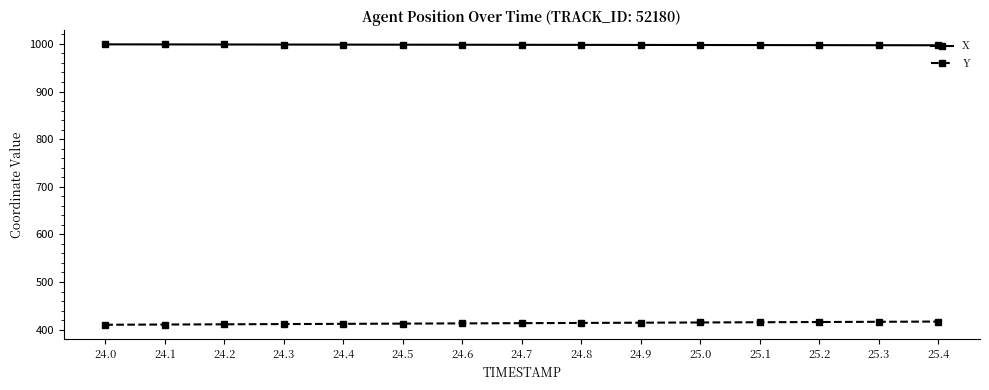

The value of X at 24.7 is 998.1. True or false?

True